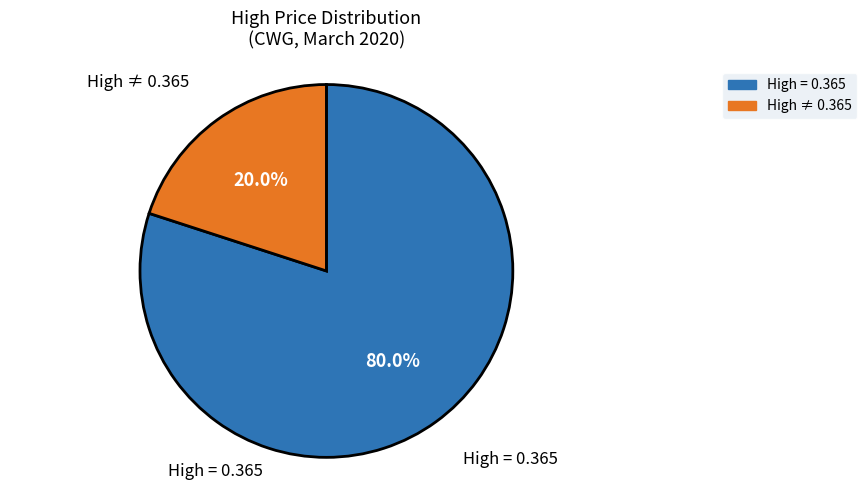

To the nearest percent, what is the difference between the largest and smallest slice percentages?

60%